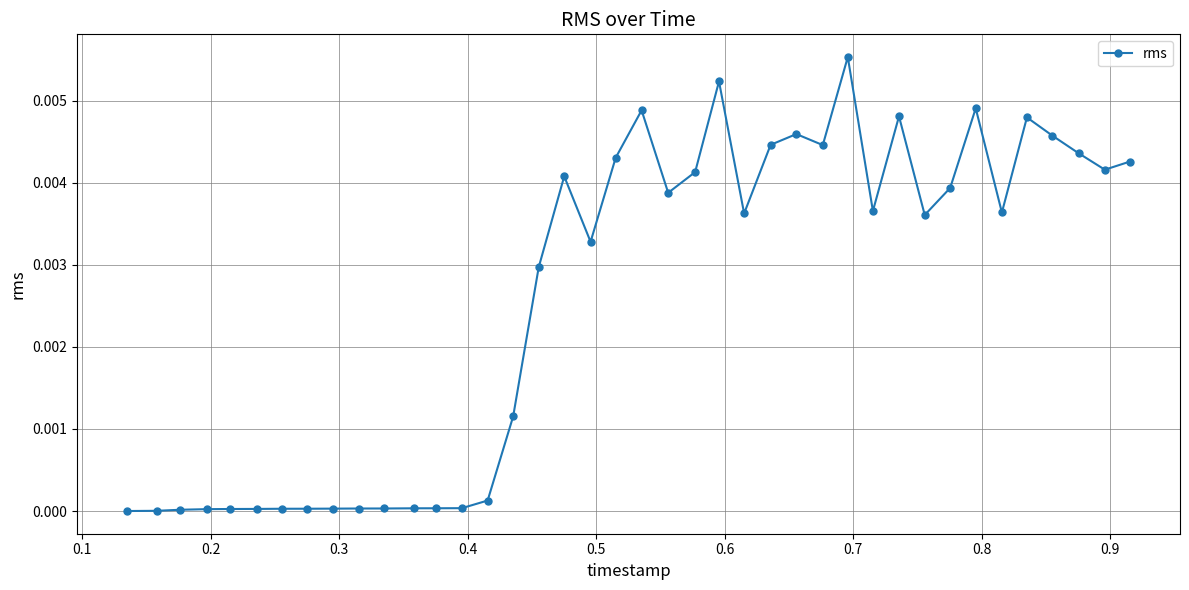

True or false: there are more than 0 points higher than both neighbors.

True